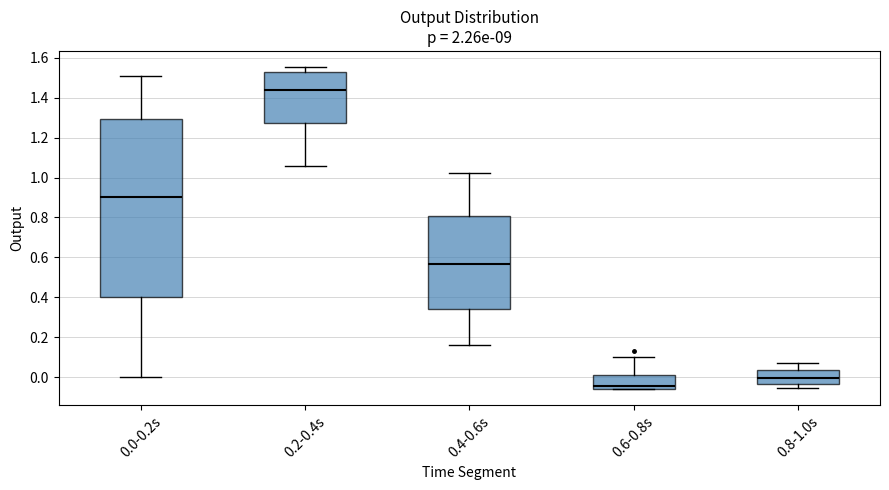

Reading left to right, transcribe this box plot: for each box, give where its median line is, the range the box spans, and where its two whiskers end, as read against the y-axis. The values are not printed on the chart, so give them approximately, as read against the axis.

0.0-0.2s: median 0.90, box 0.40 to 1.30, whiskers 0.00 to 1.52
0.2-0.4s: median 1.44, box 1.28 to 1.52, whiskers 1.06 to 1.56
0.4-0.6s: median 0.56, box 0.34 to 0.80, whiskers 0.16 to 1.02
0.6-0.8s: median -0.04, box -0.06 to 0.02, whiskers -0.06 to 0.10
0.8-1.0s: median 0.00, box -0.04 to 0.04, whiskers -0.06 to 0.08